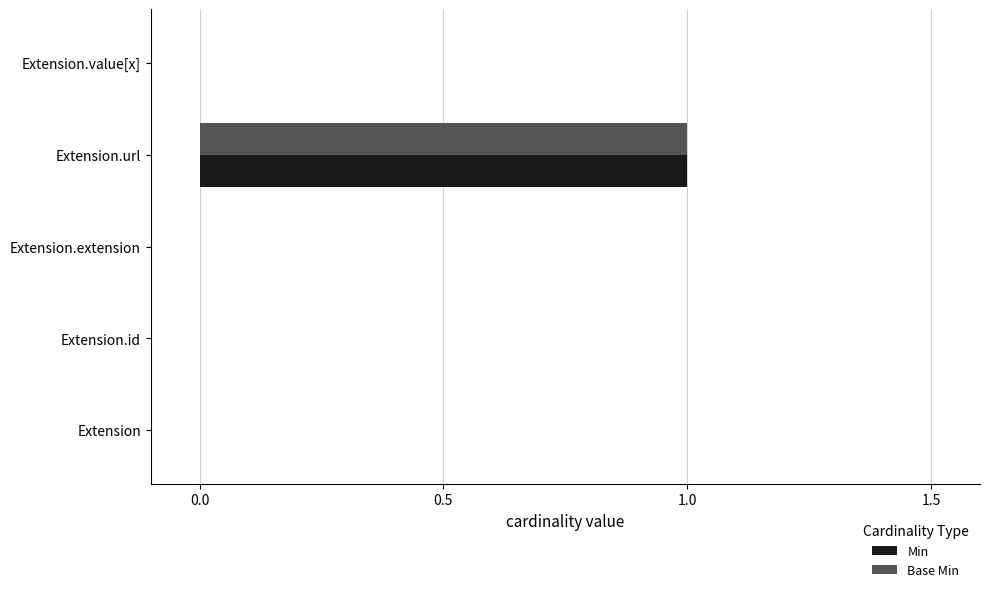

How many categories are shown in the chart?

5